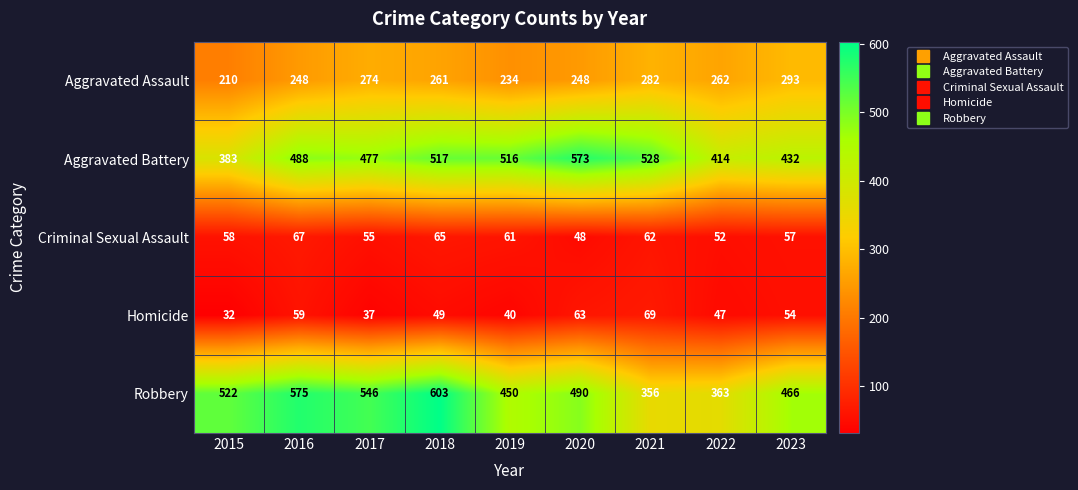

Is it true that Criminal Sexual Assault equals 55 at 2017?

True